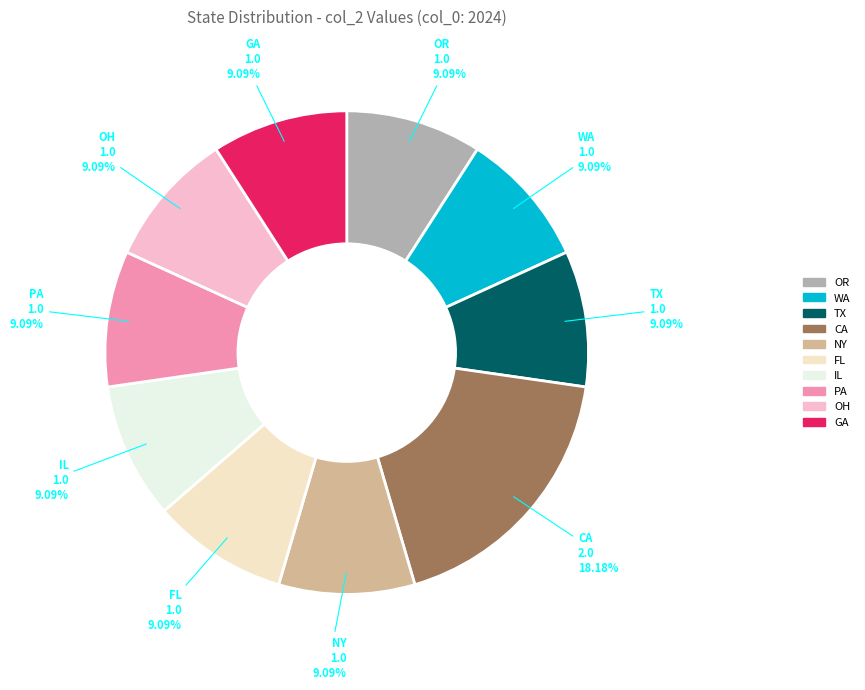

Do IL and CA together represent more than half of the pie?

No